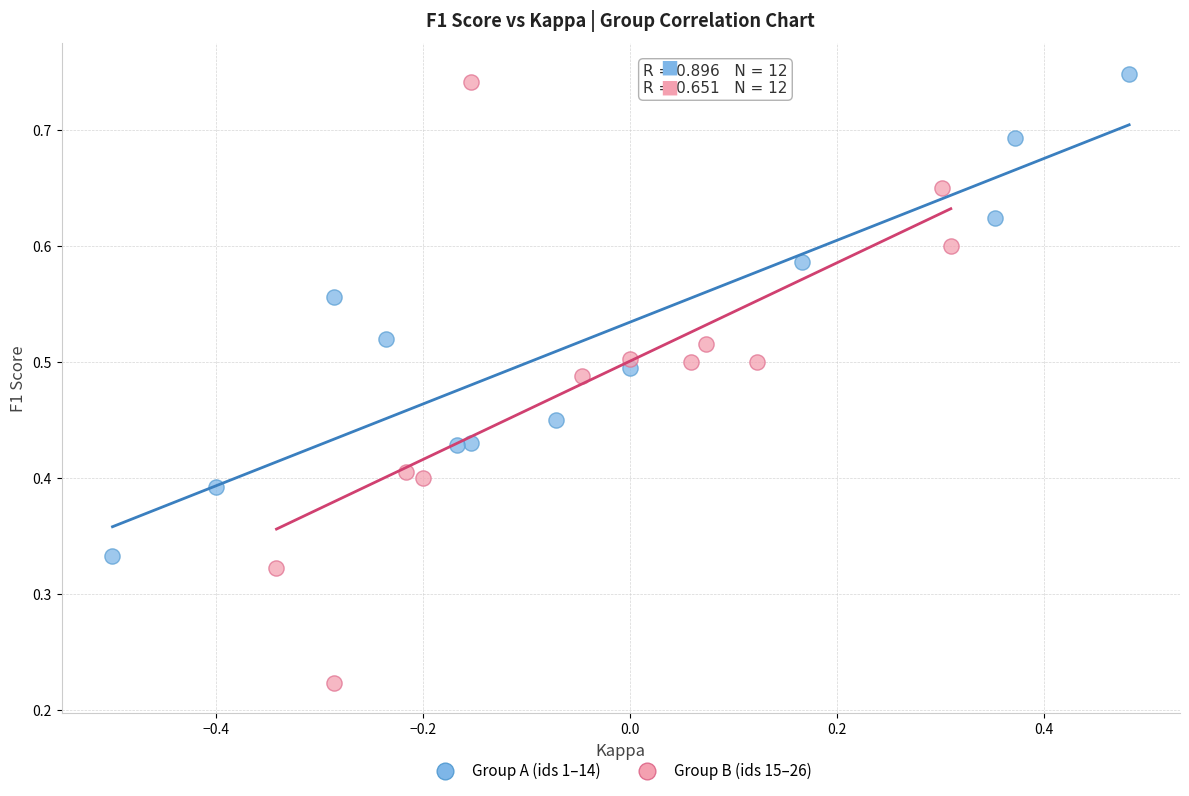

Which series reaches the minimum Y coordinate?

Group B (ids 15–26)